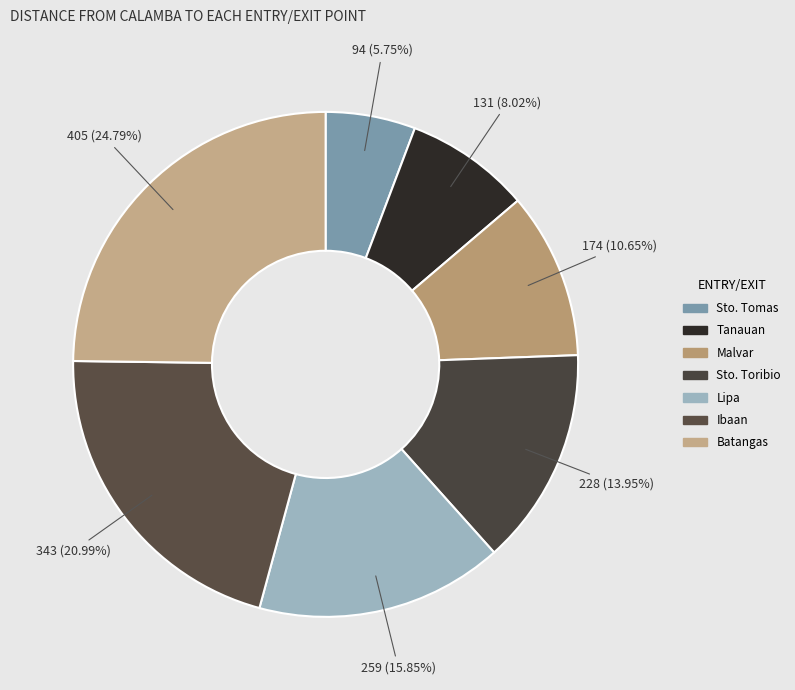

What is the smallest slice in the pie chart?

Sto. Tomas